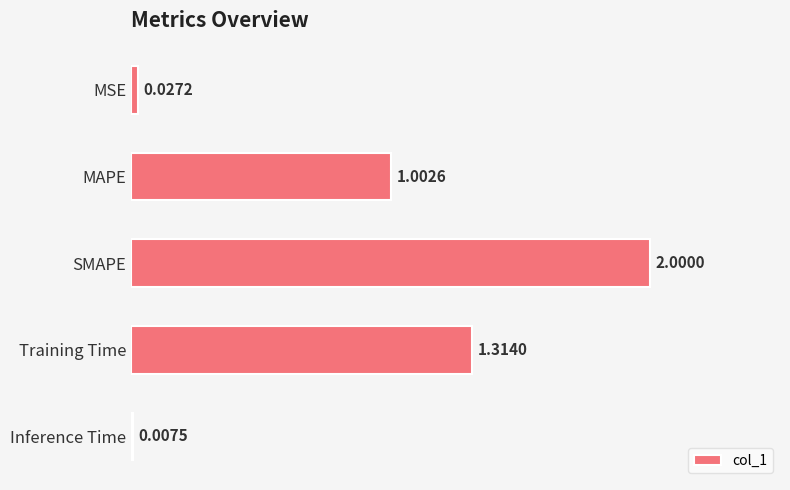

At which label is the value closest to 1?

MAPE